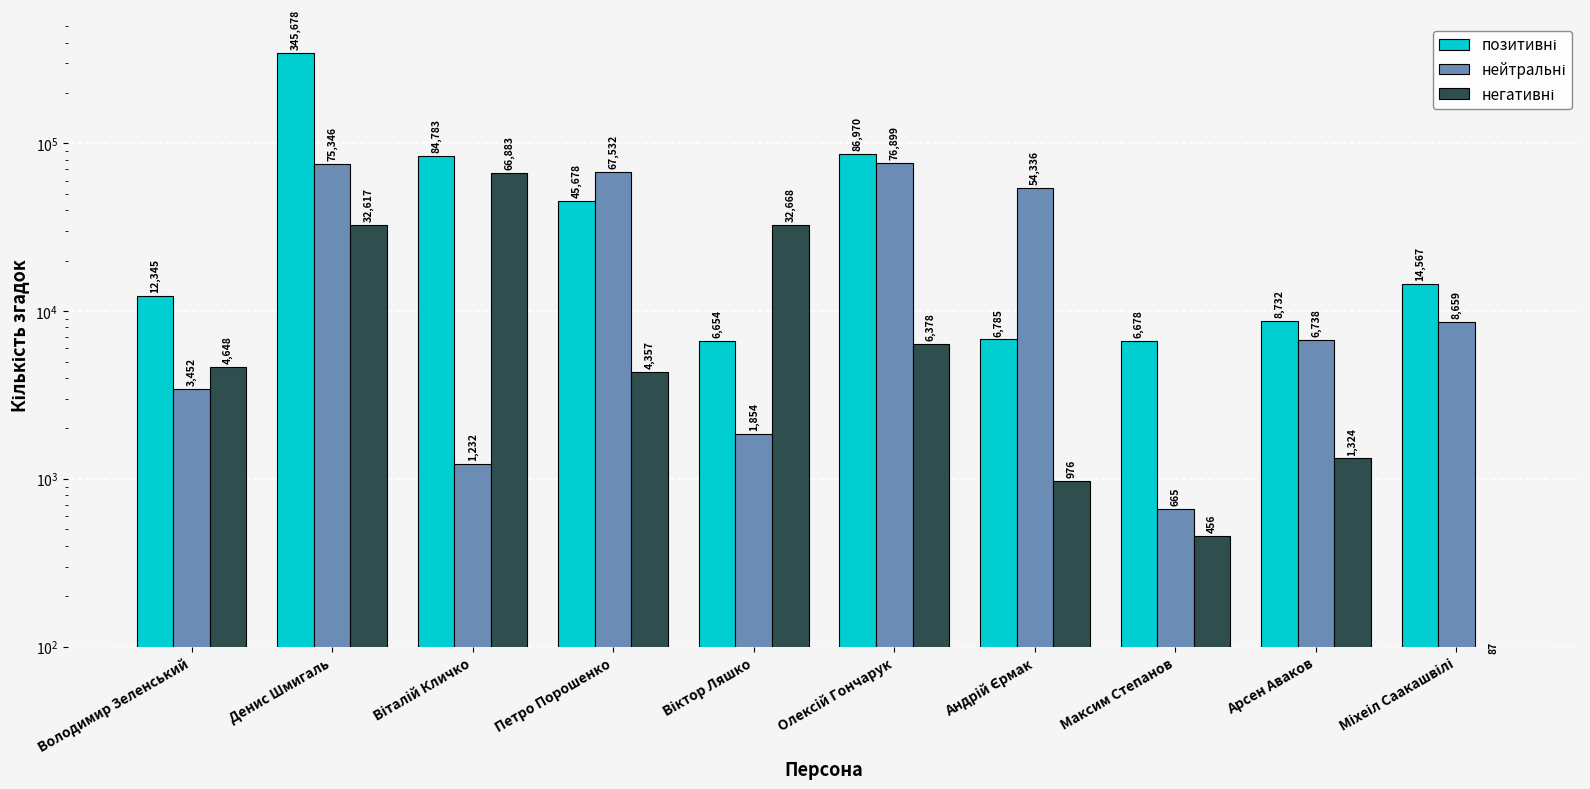

Which series has the largest total across all categories?

позитивні